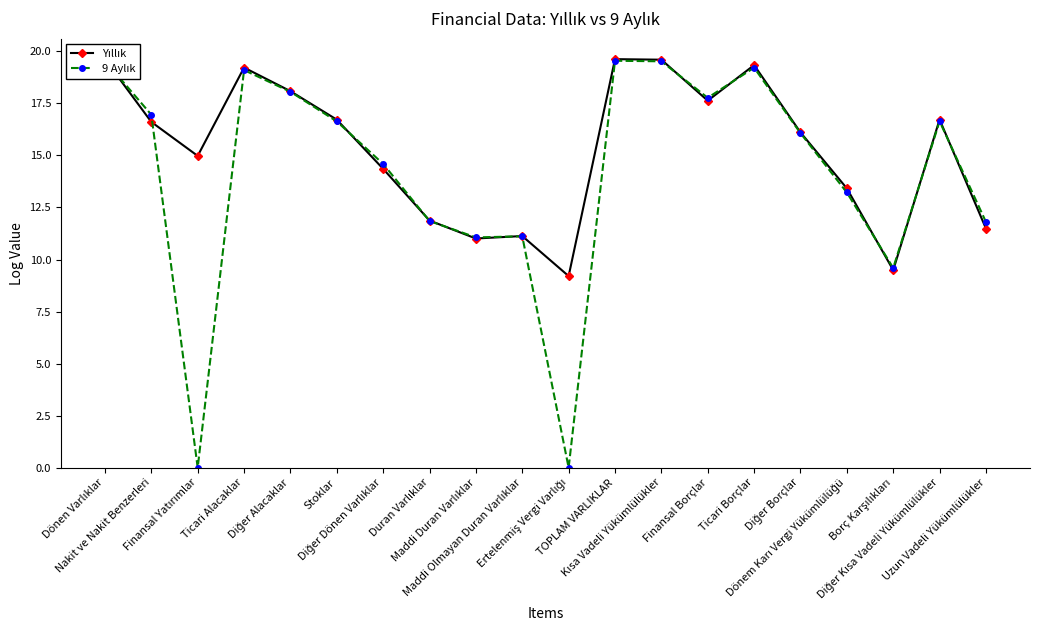

What is the greatest value displayed?

19.6